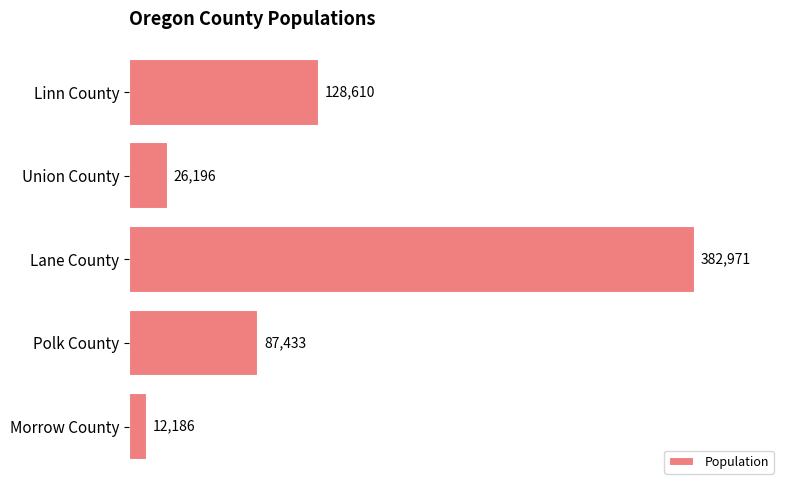

Is it true that the value at Union County is 26196?

True